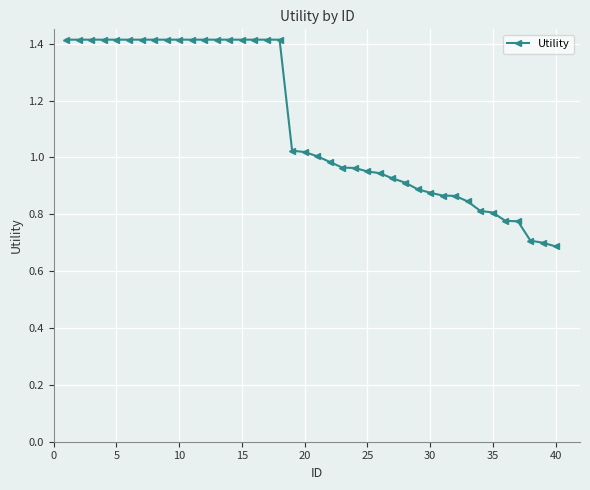

What is the difference between the maximum and minimum values?

0.7